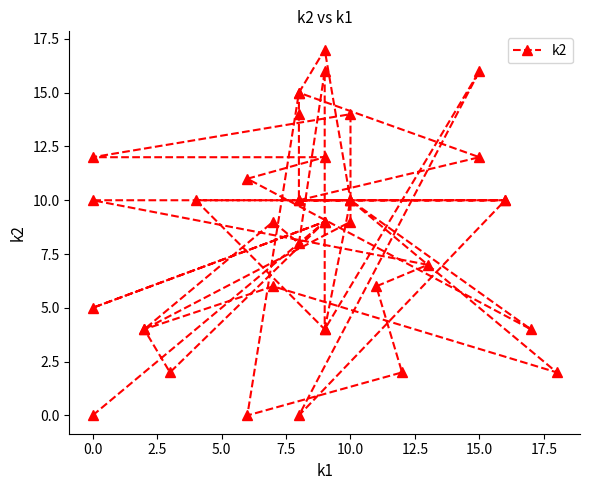

What is the value of the 14th point from the left?

14